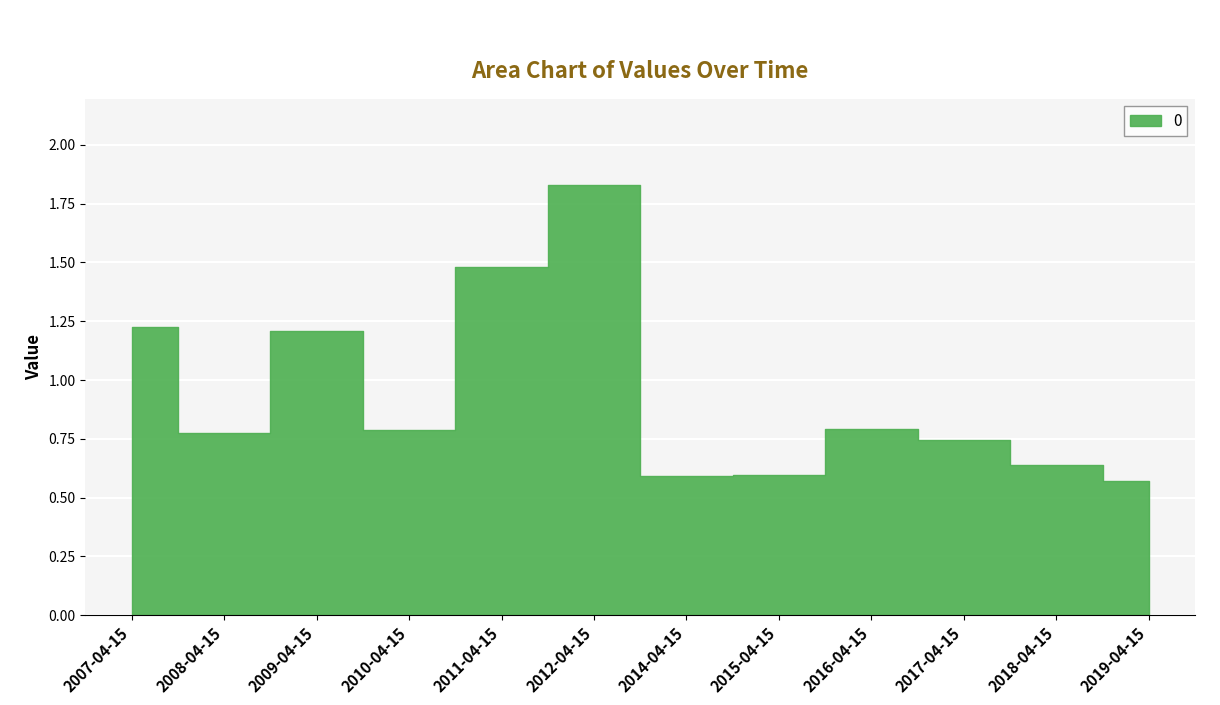

How many series are shown in this chart?

1